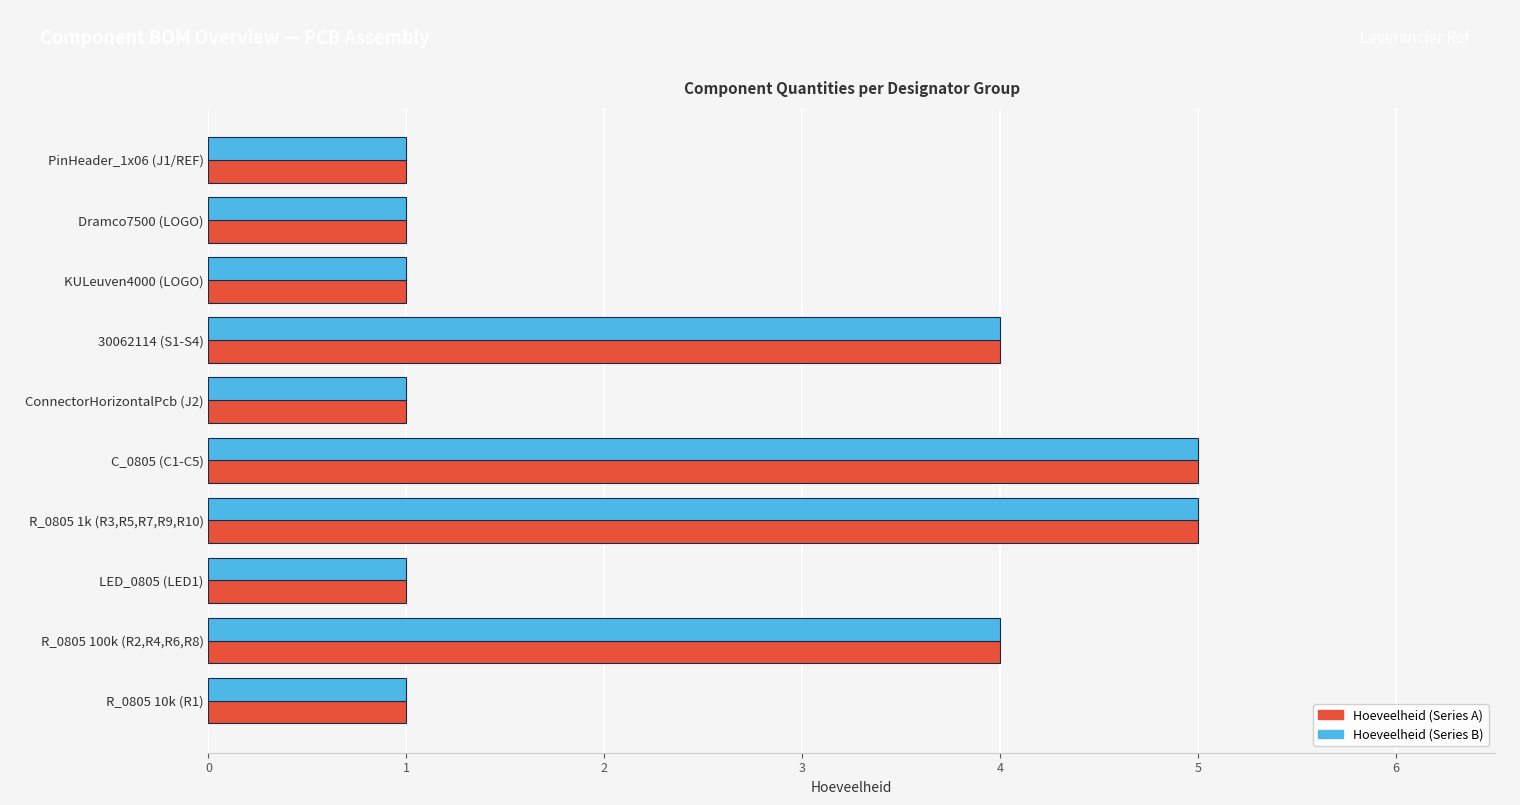

The value of Hoeveelheid (Series B) at R_0805 10k (R1) is 1. True or false?

True